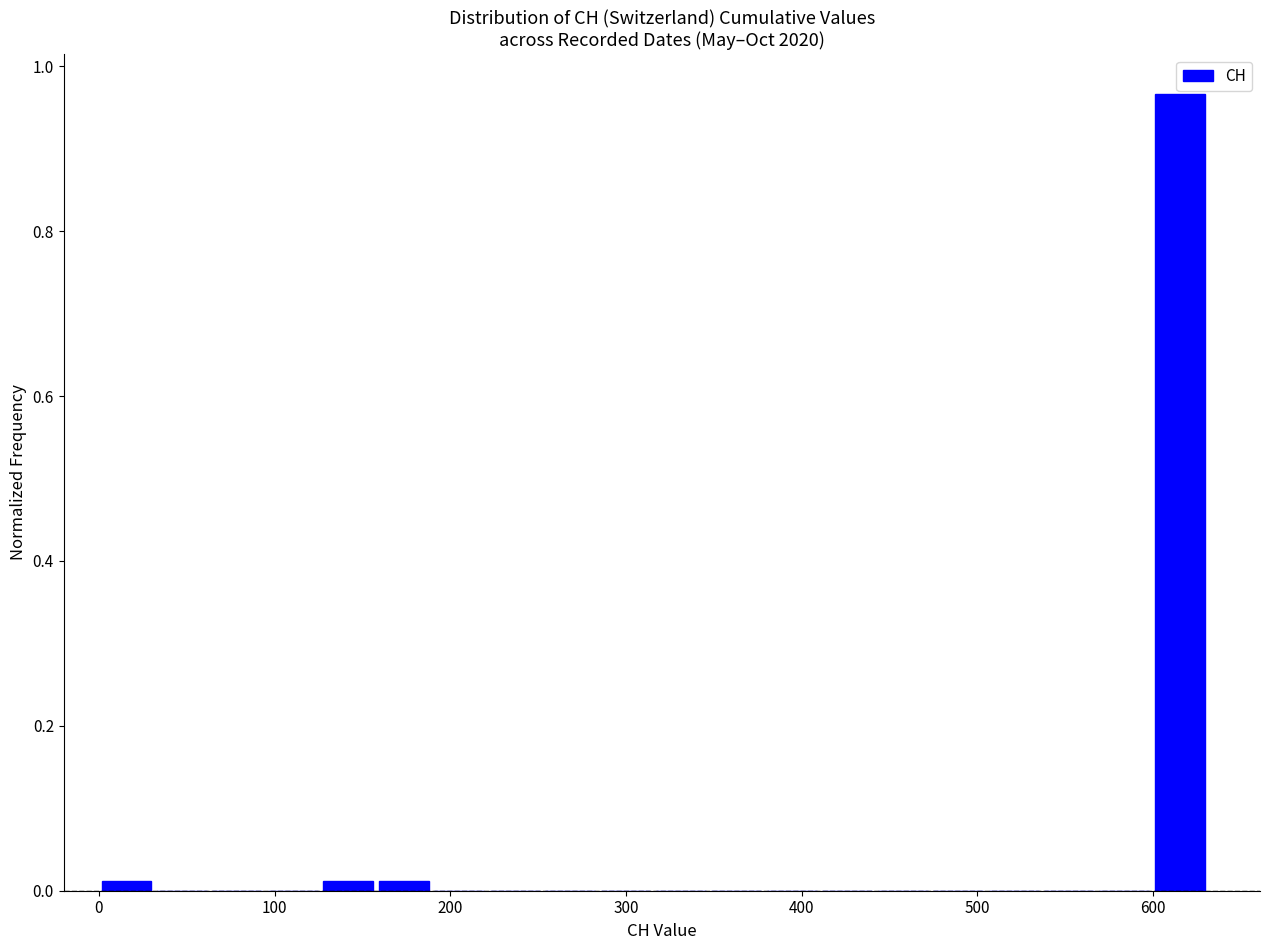

Read against the x-axis, roughly where is the centre of the tallest bar?

620